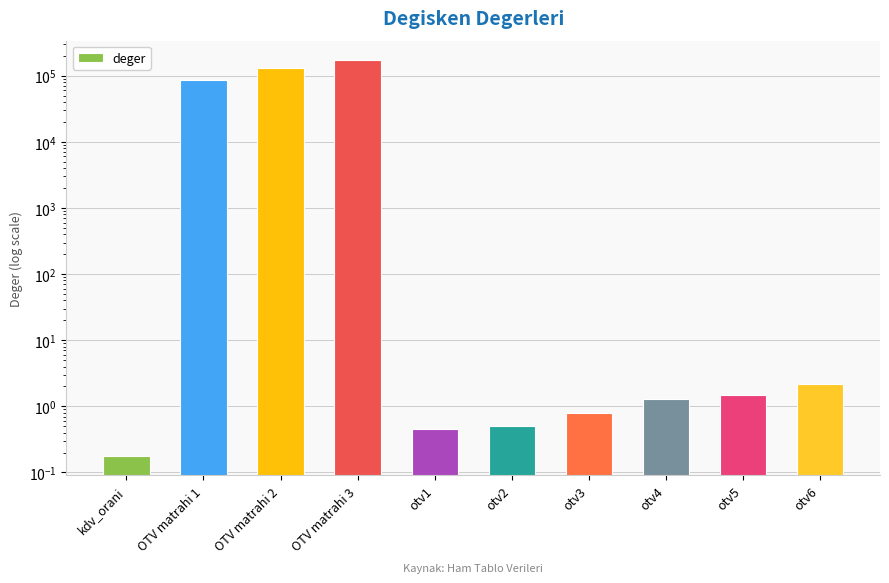

What is the label of the 4th bar from the left?

OTV matrahi 3